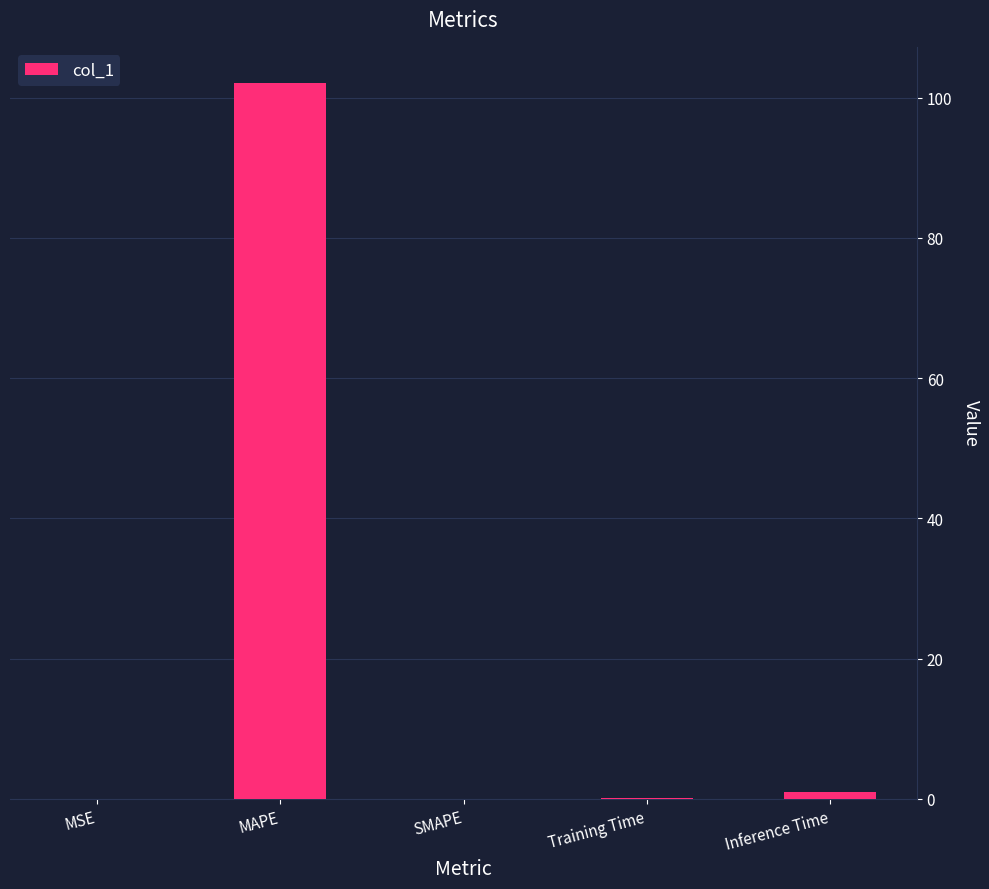

What is the maximum value shown in the chart?

102.1